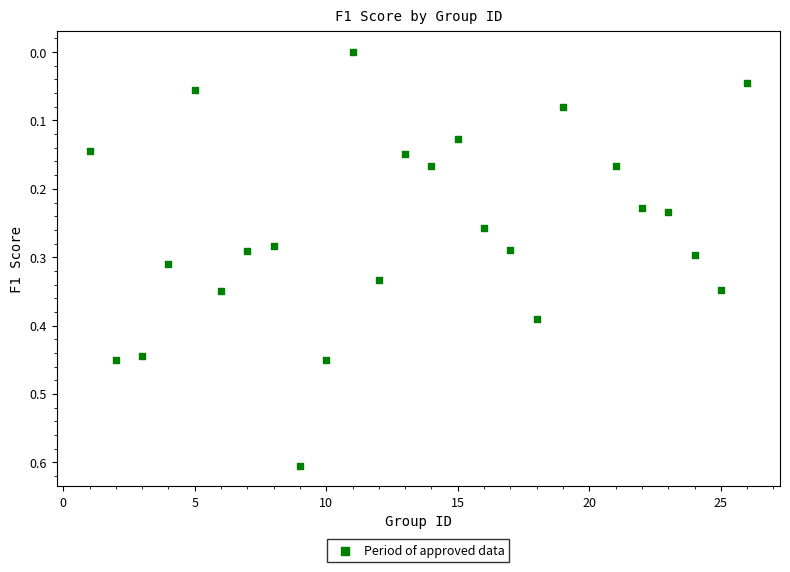

What is the range of Y values (max minus min)?

0.6